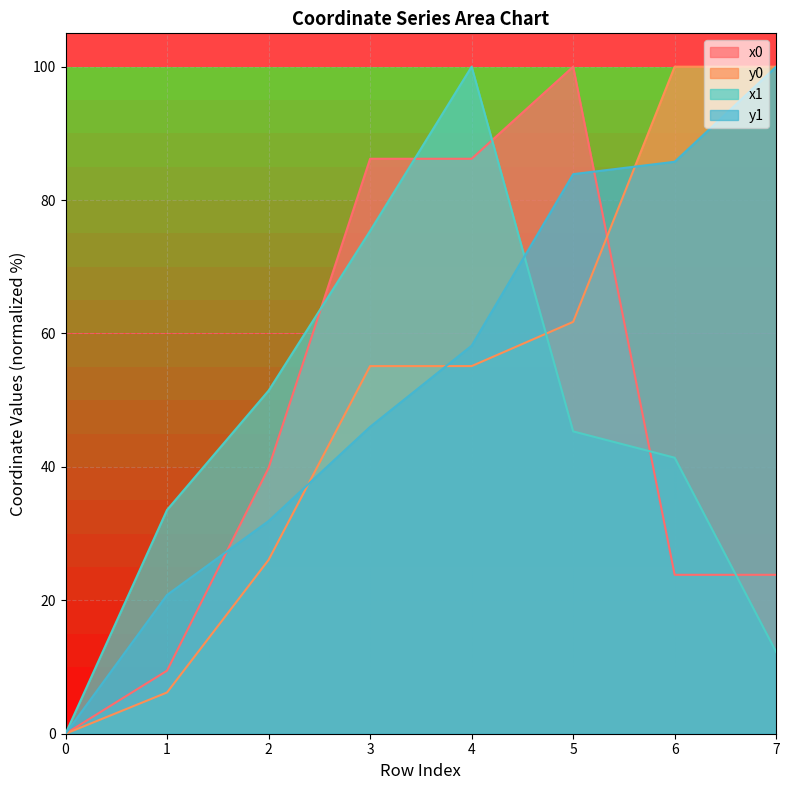

What are all the series names shown in the legend?

x0, y0, x1, y1